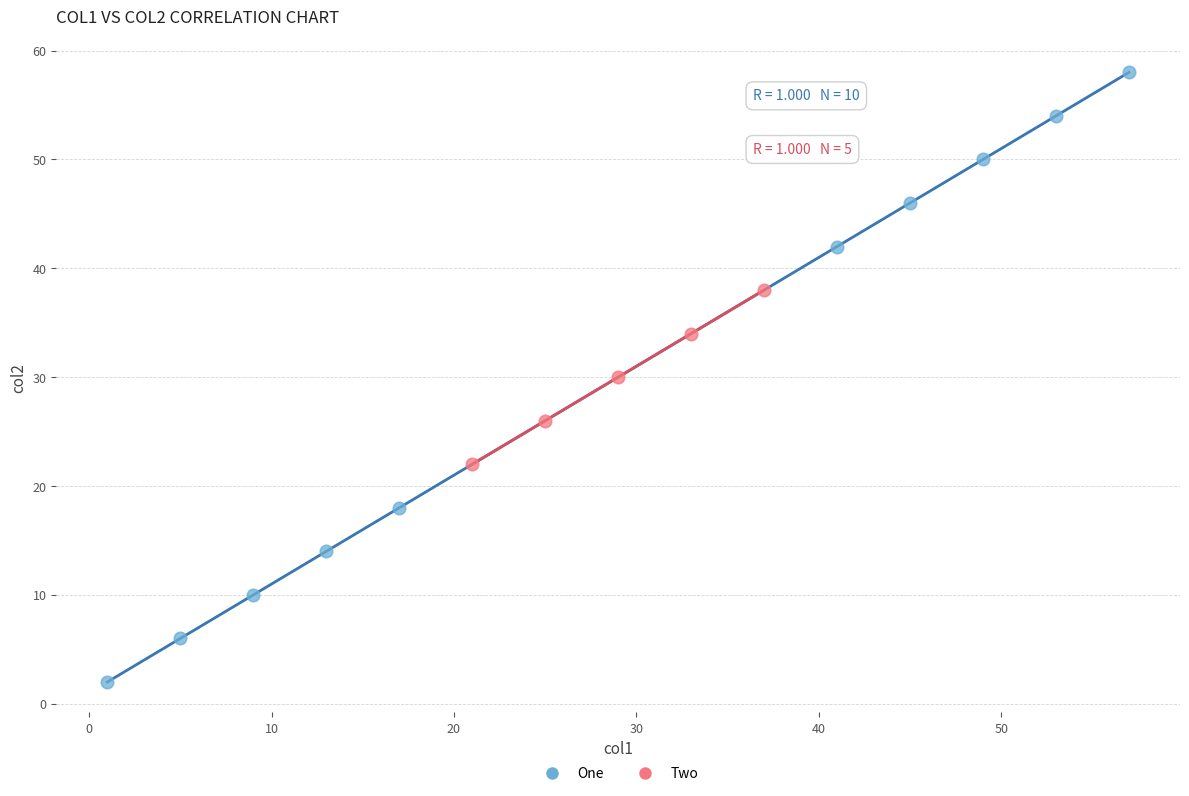

Which series reaches the maximum Y coordinate?

One